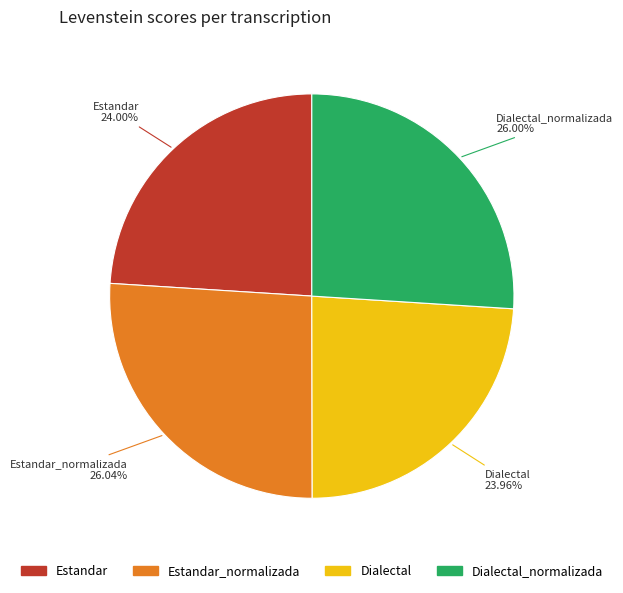

Does any single category account for the majority?

No